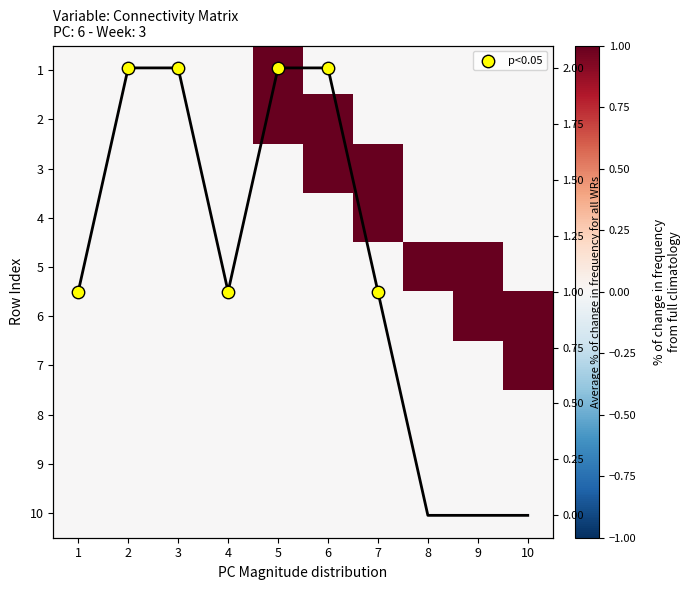

How many values in the 5 series exceed 0?

2